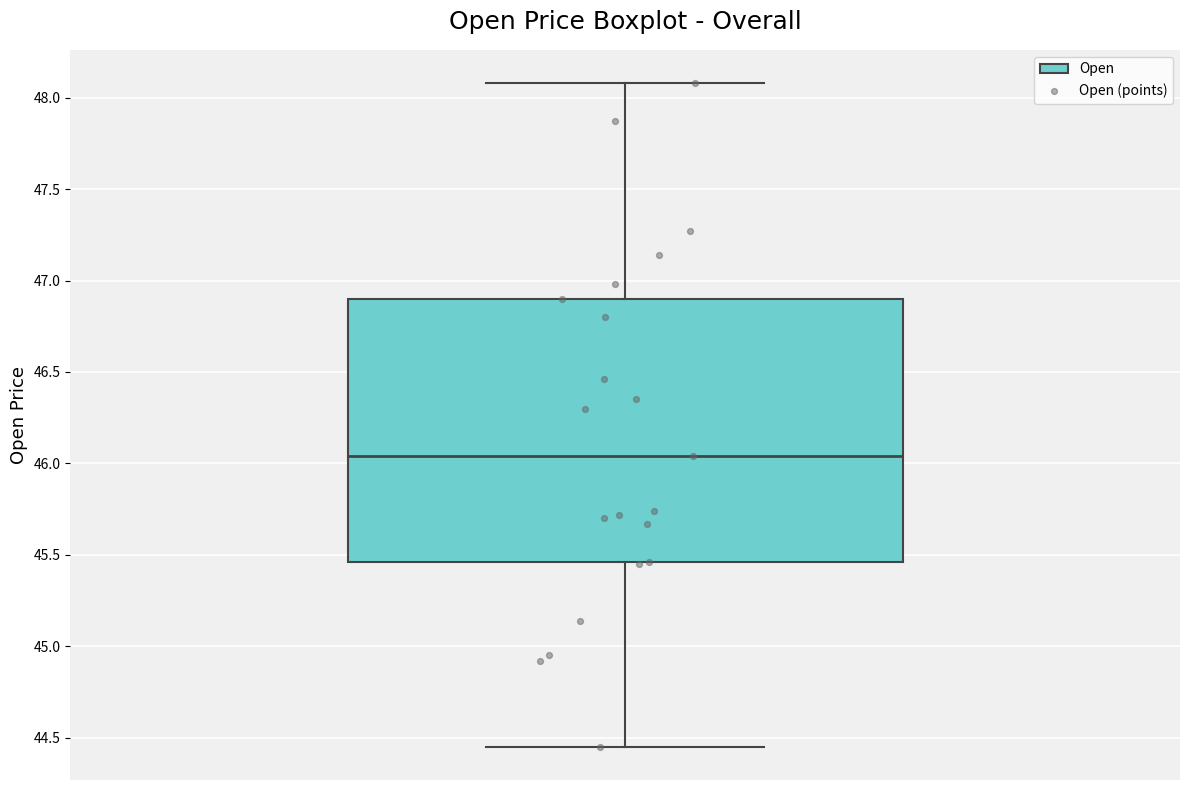

Read this box plot against the y-axis: the position of the median line, the range covered by the box, and the ends of both whiskers. The values are not printed on the chart, so give them approximately, as read against the axis.

median 46.05, box 45.45 to 46.90, whiskers 44.45 to 48.10